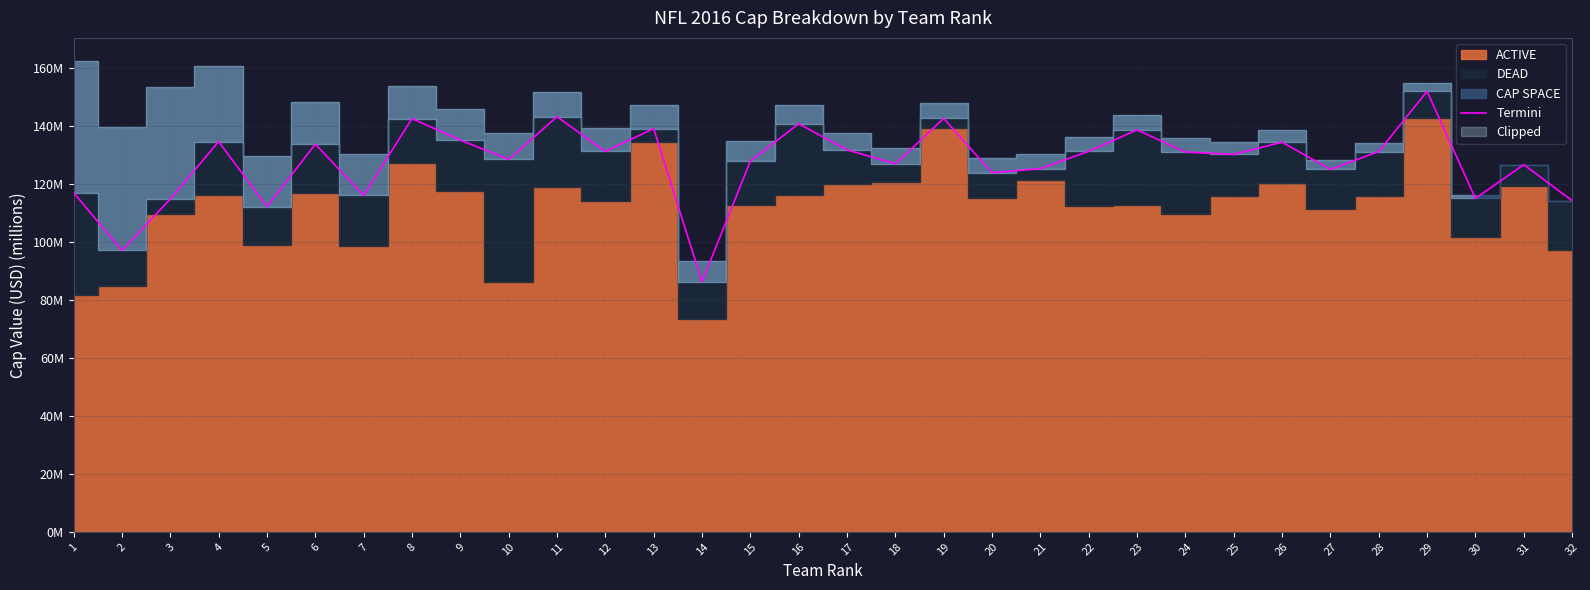

Is it true that the value at 10 is 228.1?

False